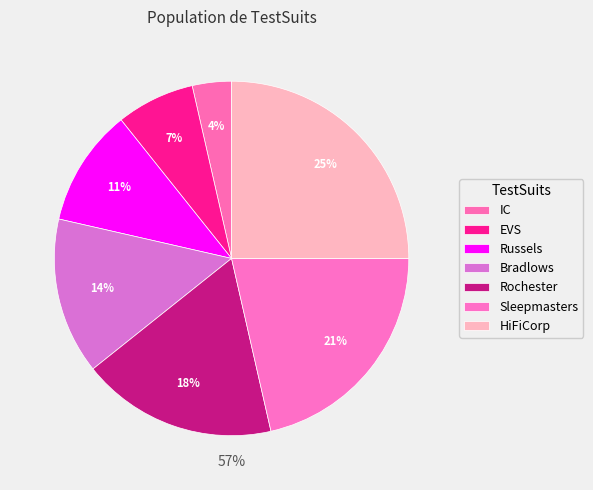

Which category has the smallest portion of the pie?

IC